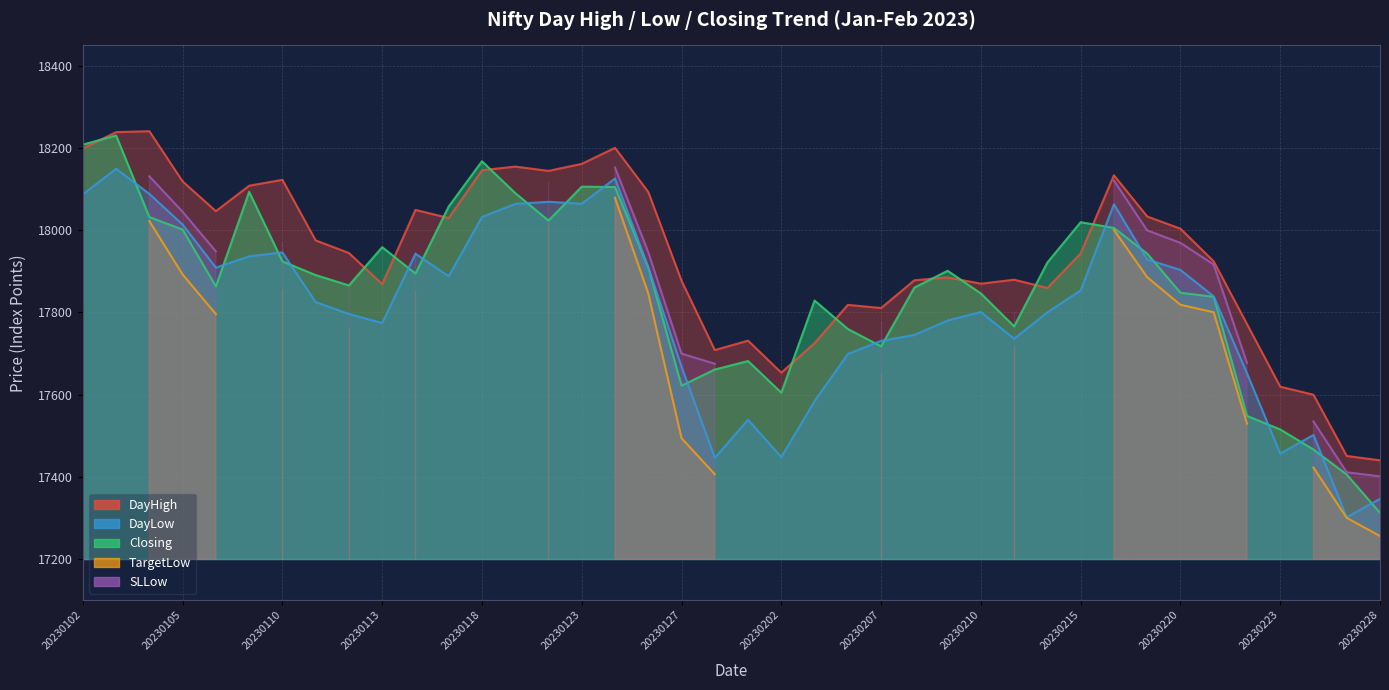

Which series ends up on top after the final intersection of DayLow and Closing?

DayLow